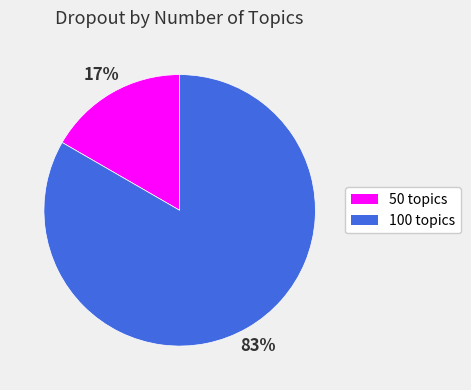

Which has a higher value, 100 topics or 50 topics?

100 topics